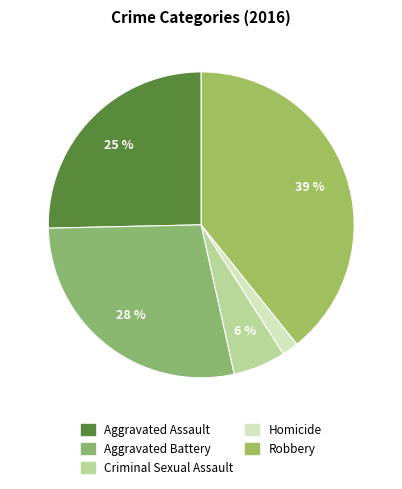

Does any single category account for the majority?

No